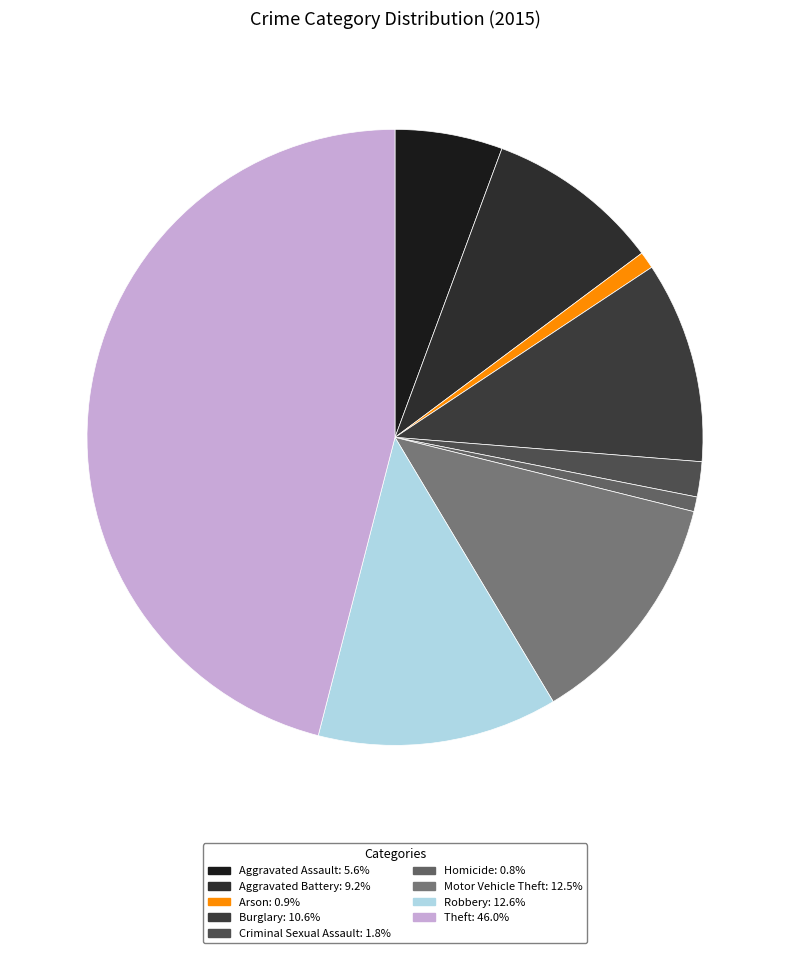

What percentage is the Robbery slice, to the nearest percent?

13%